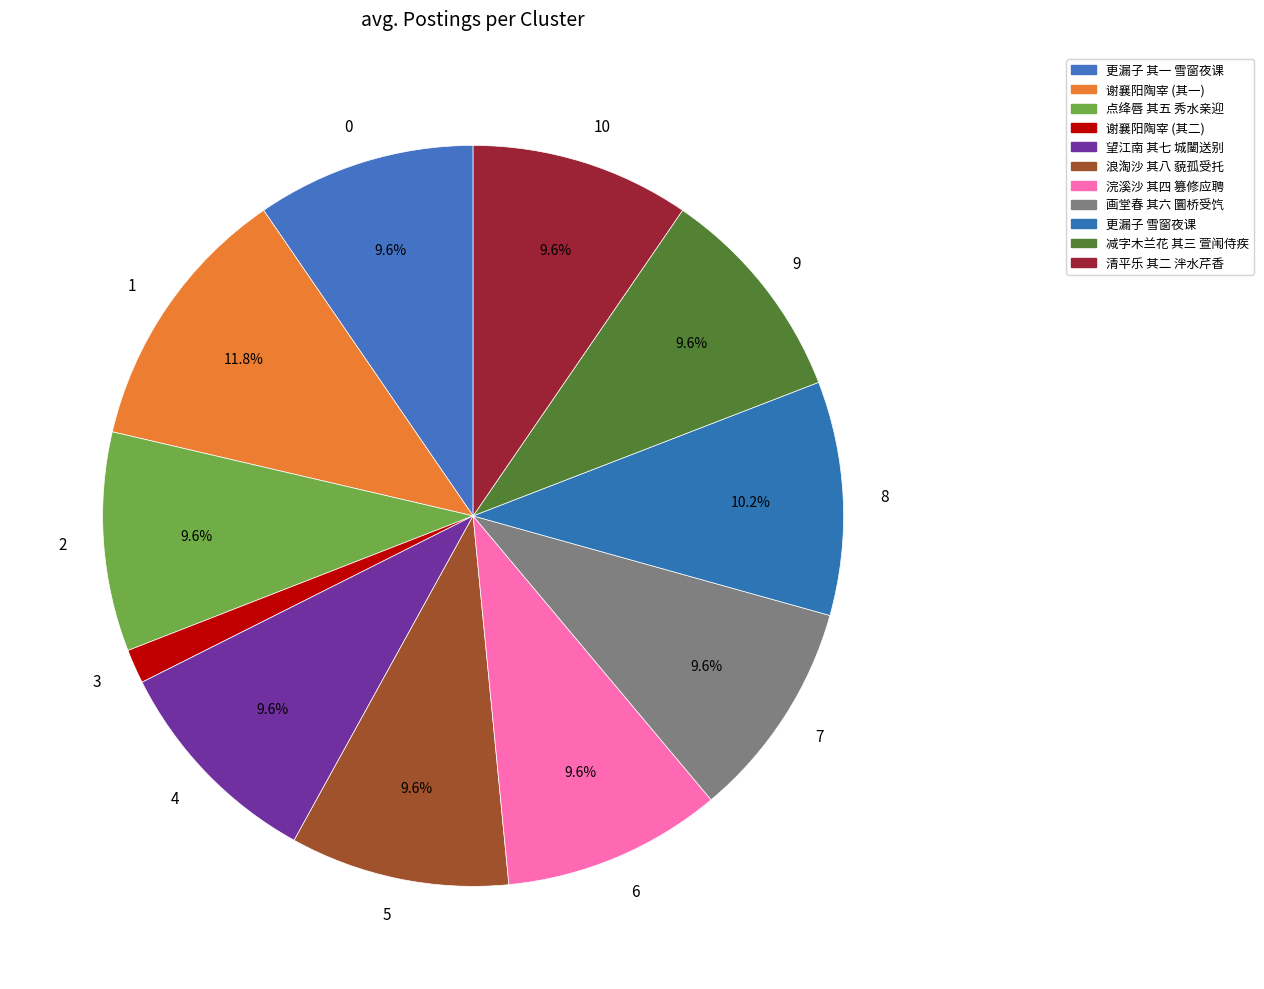

Is there any slice that represents more than half of the pie?

No